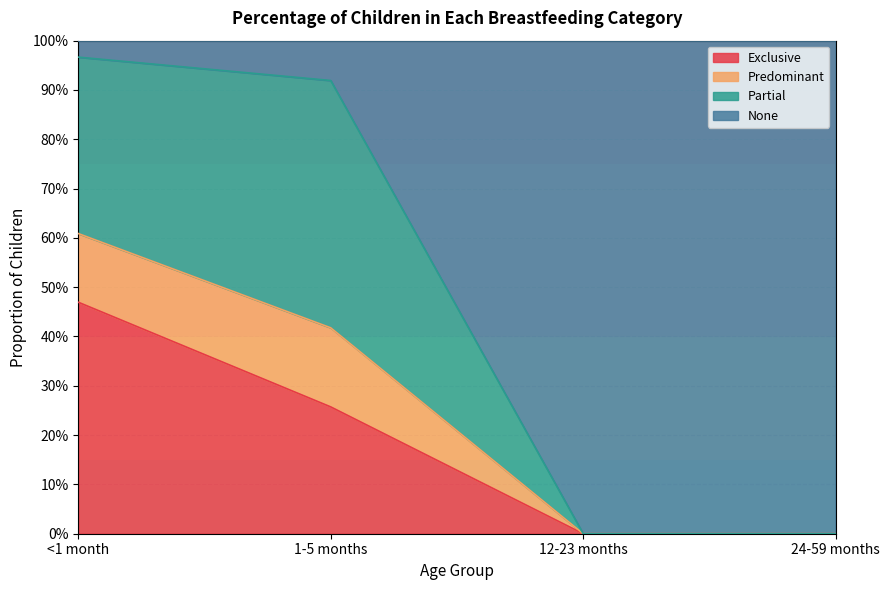

What is the average value of the Exclusive series?

0.2